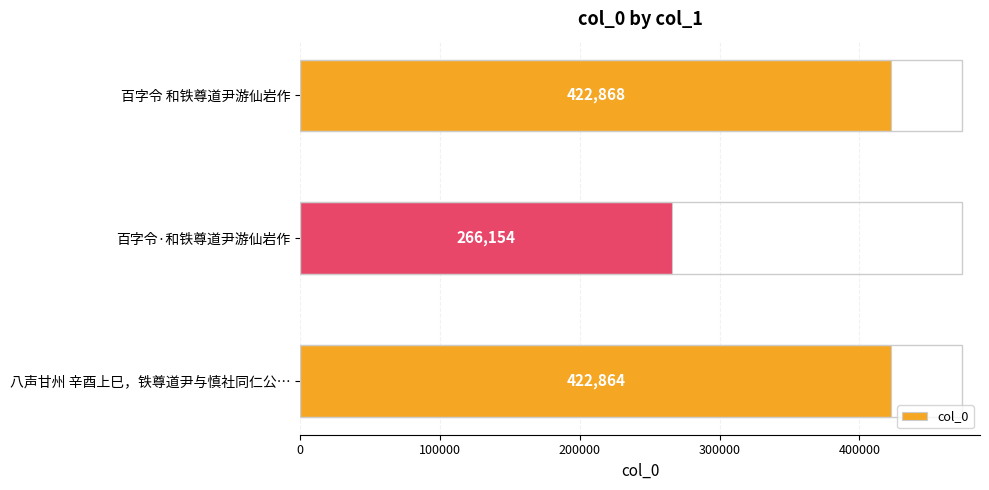

Rank the categories by value from lowest to highest.

百字令·和铁尊道尹游仙岩作, 八声甘州 辛酉上巳，铁尊道尹与慎社同仁公…, 百字令 和铁尊道尹游仙岩作